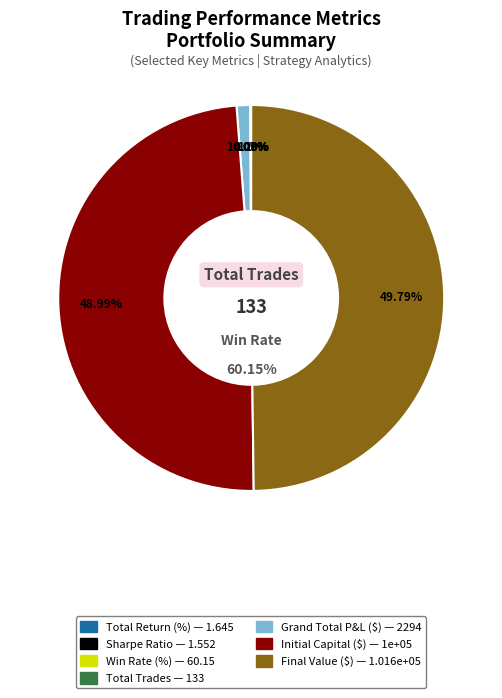

How many slices are in this pie chart?

7